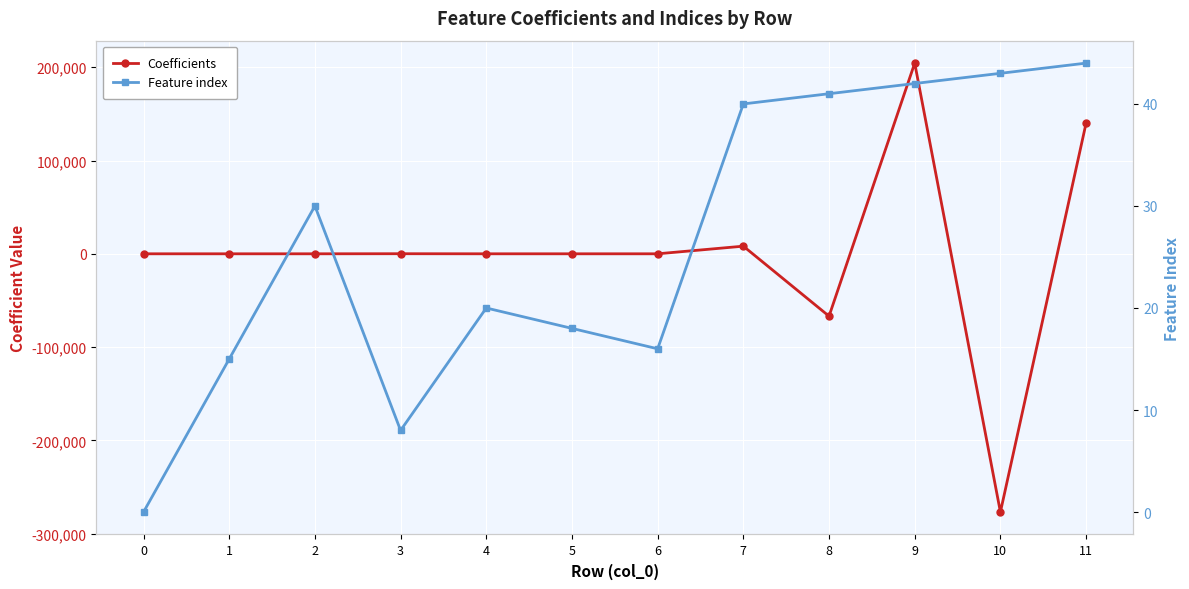

Between 3 and 9, which series saw the biggest shift?

Coefficients